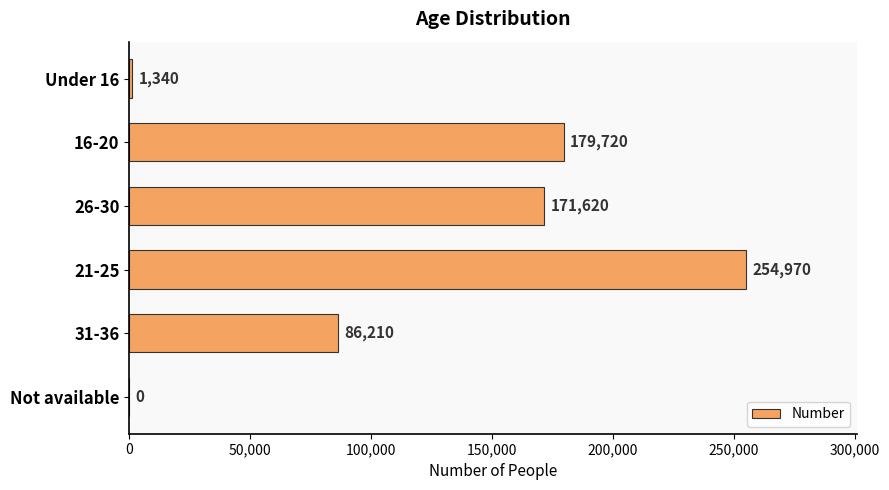

What is the greatest value displayed?

254970